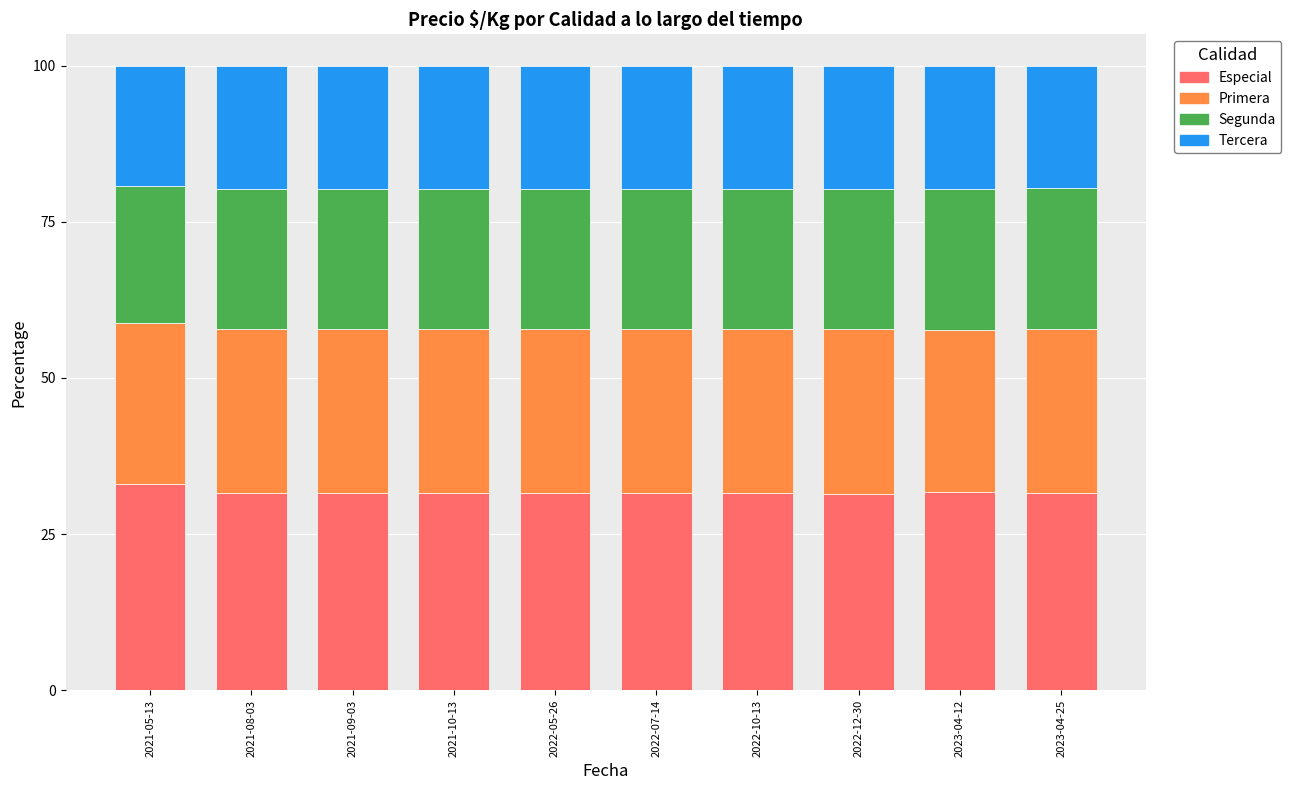

Does the chart contain any negative values?

No